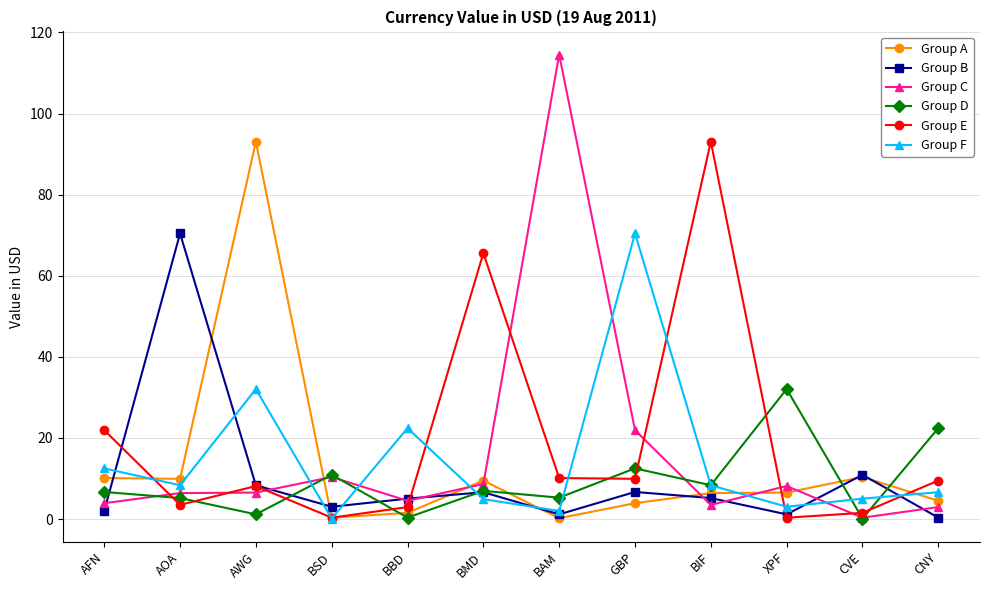

At which category does Group F reach its first local peak?

AWG